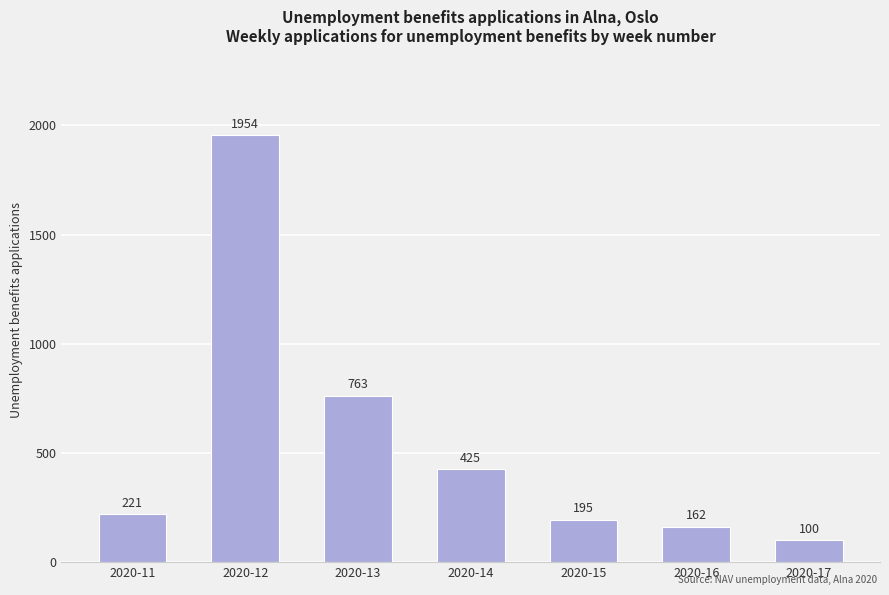

Rank the categories by value from highest to lowest.

2020-12, 2020-13, 2020-14, 2020-11, 2020-15, 2020-16, 2020-17